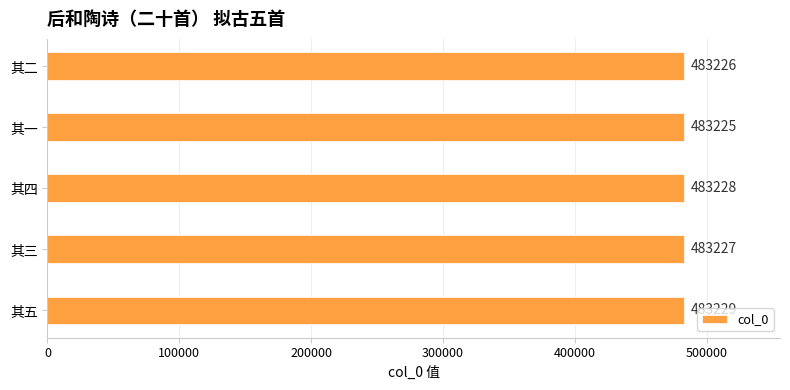

What is the greatest value displayed?

483229